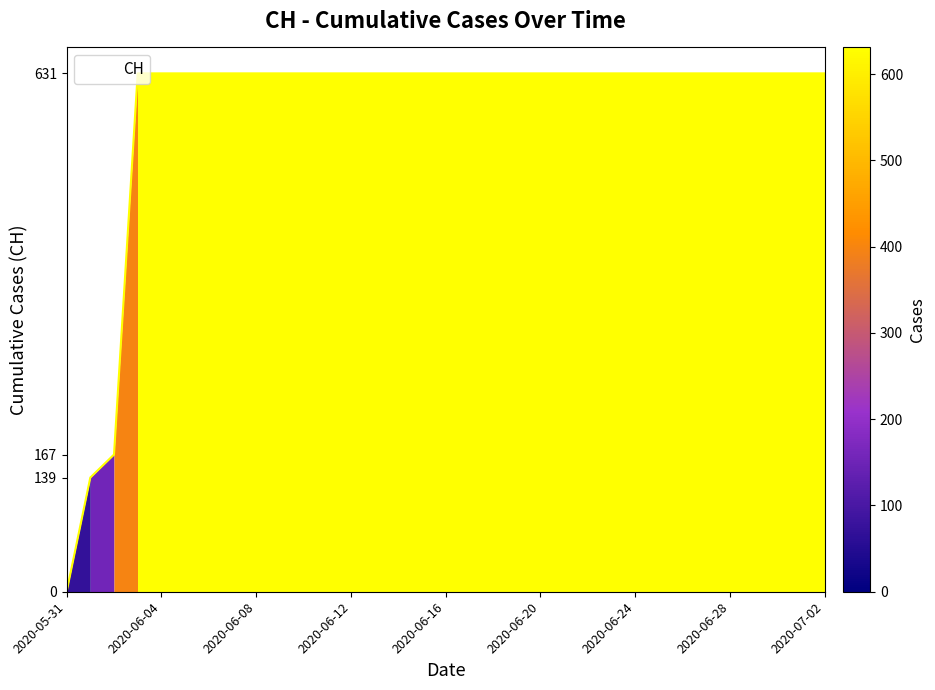

Reading left to right, transcribe all the data shown in this chart.

0	139	167	631	631	631	631	631	631	631	631	631	631	631	631	631	631	631	631	631	631	631	631	631	631	631	631	631	631	631	631	631	631